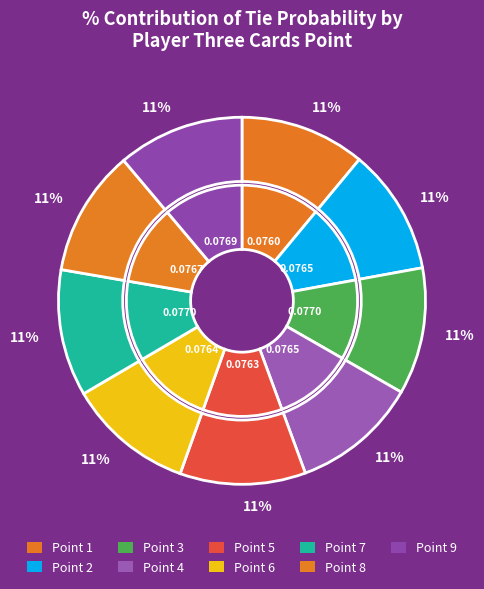

To the nearest percent, what is the combined percentage of 2 and 5?

22%